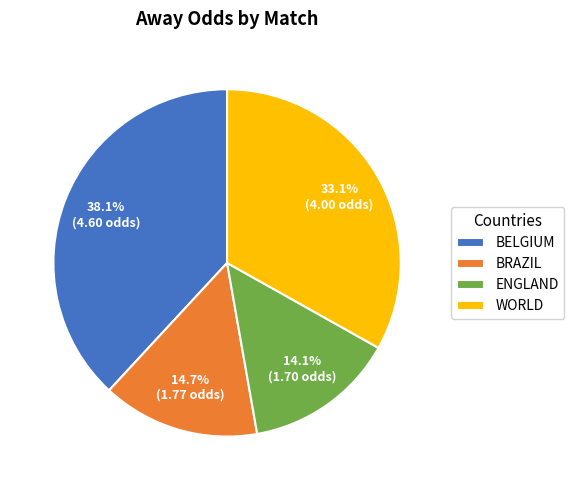

Does any single category account for the majority?

No